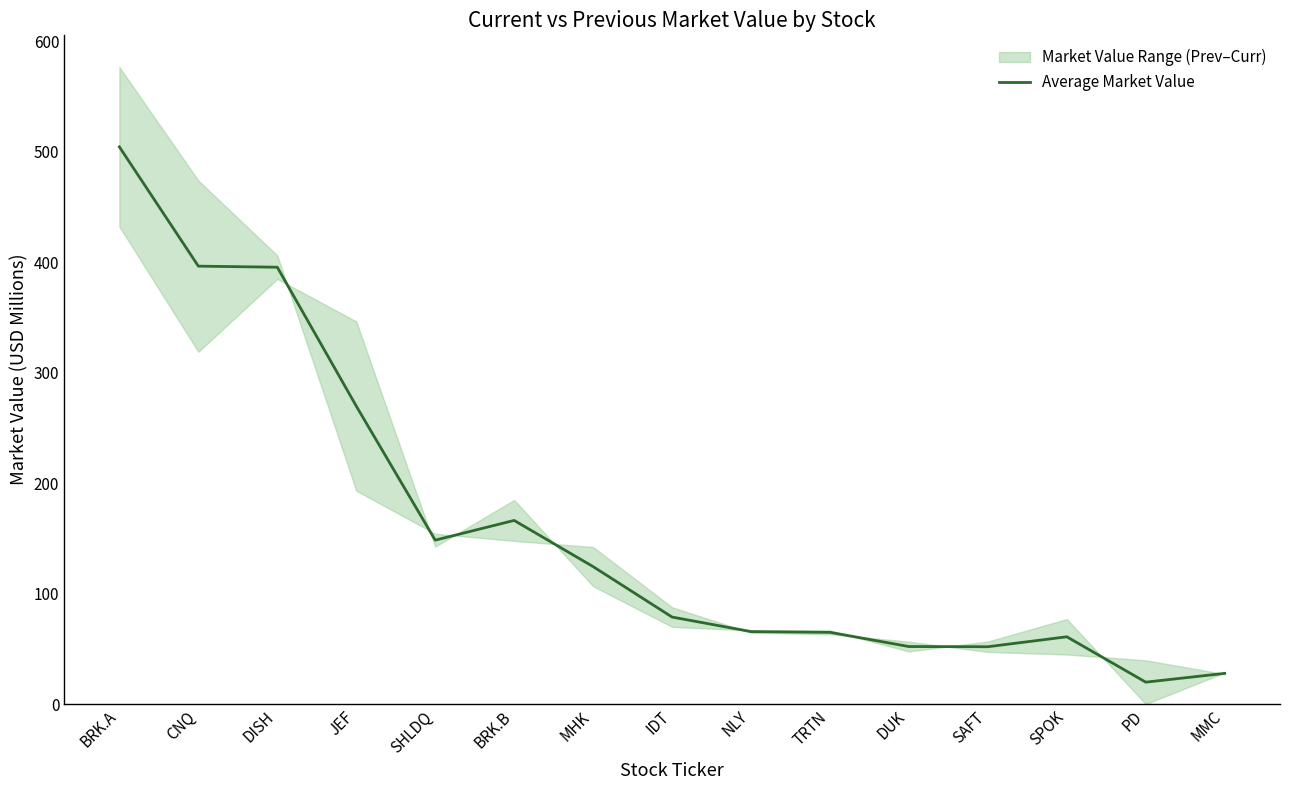

Rank the categories by value from lowest to highest.

PD, MMC, SAFT, DUK, SPOK, TRTN, NLY, IDT, MHK, SHLDQ, BRK.B, JEF, DISH, CNQ, BRK.A